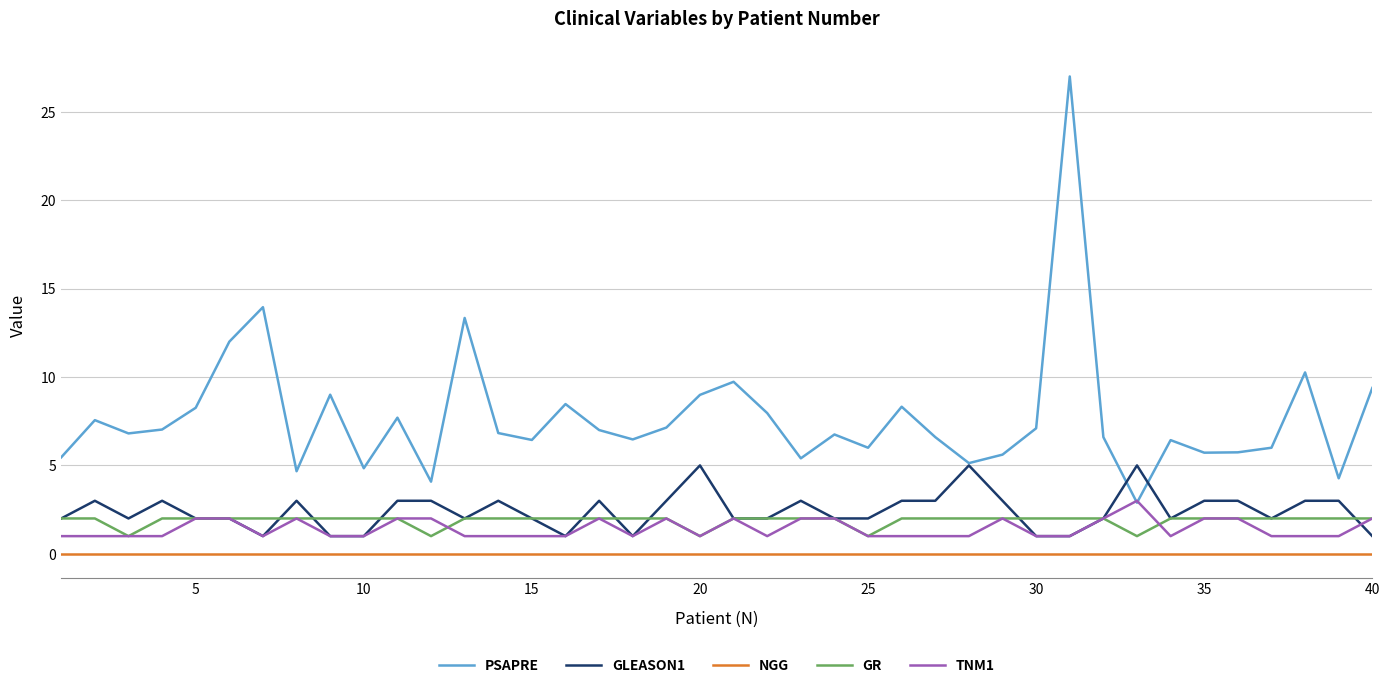

Which series has the largest total across all categories?

PSAPRE